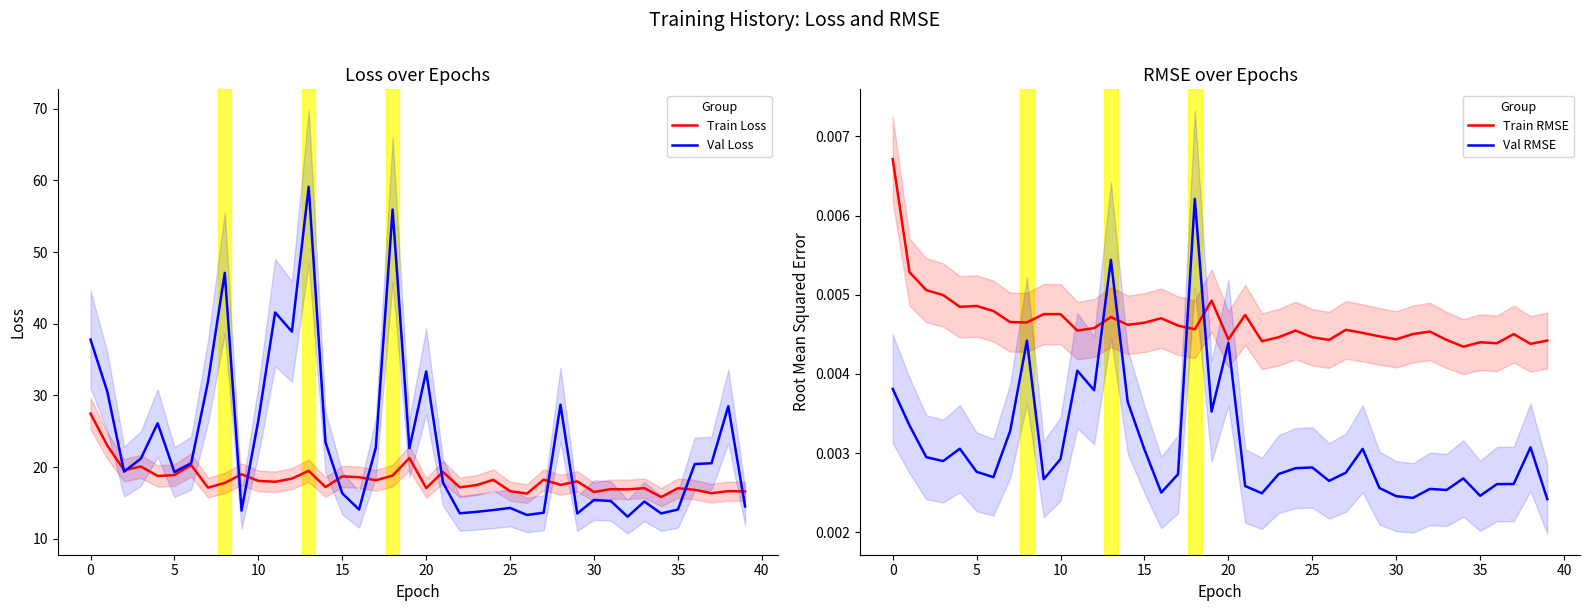

List the series in order of their peak value, highest first.

Val Loss, Train Loss, Train RMSE, Val RMSE